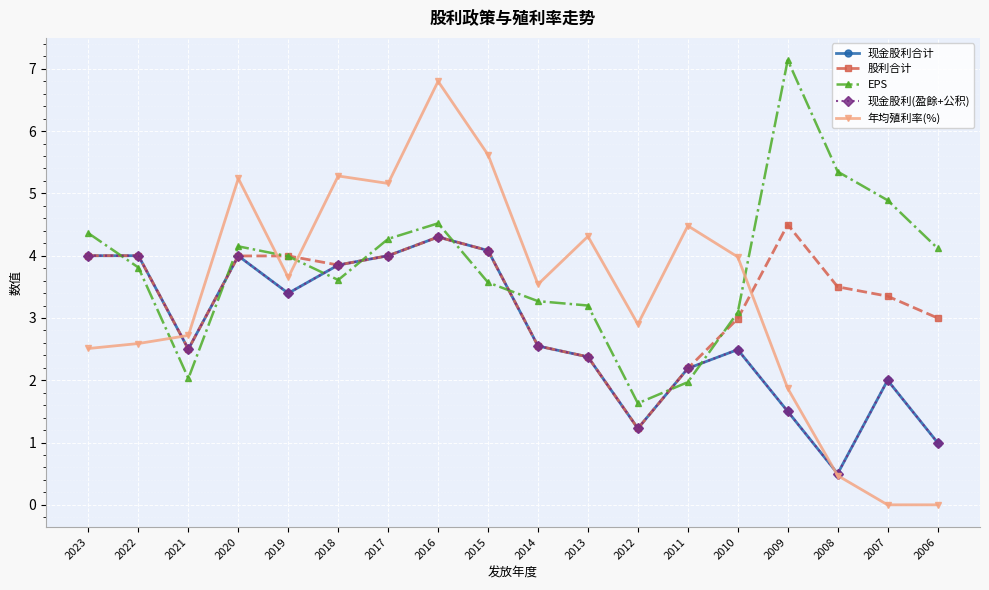

What value does the 现金股利(盈餘+公积) series have at 2022?

4.0